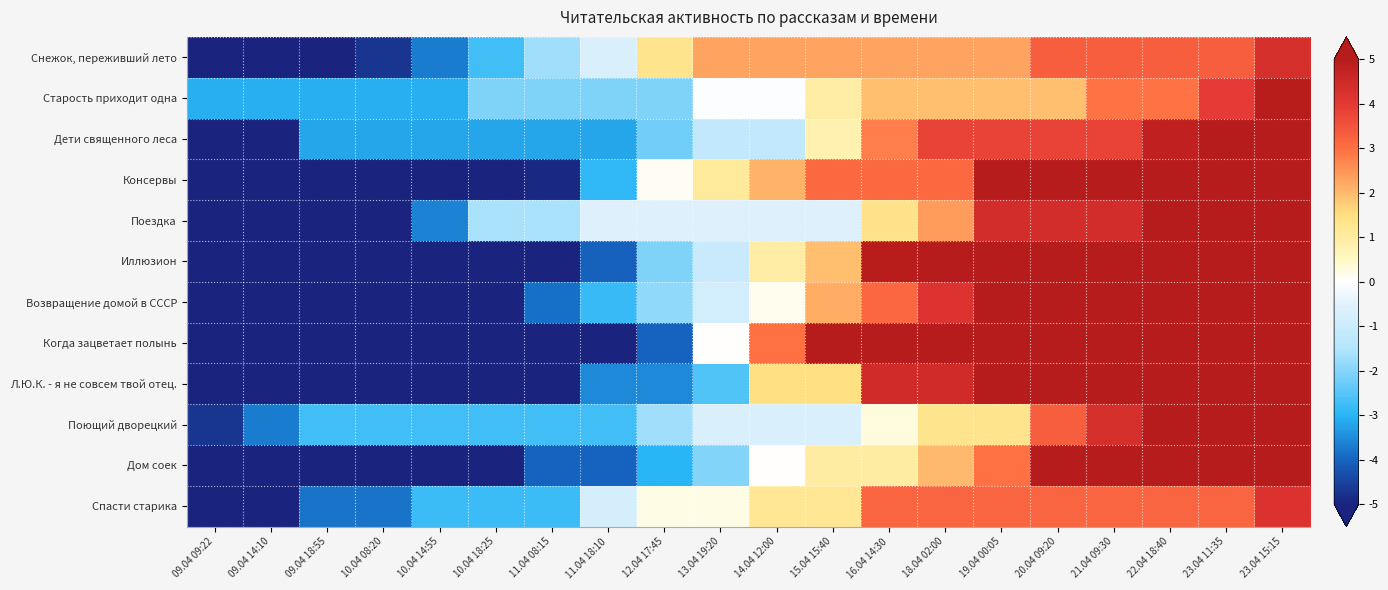

At which category does the chart reach its peak across all series?

23.04 15:15